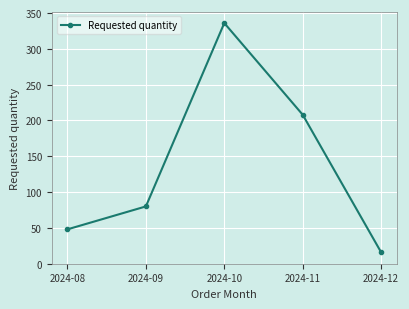

What is the value of the 5th point from the left?

16